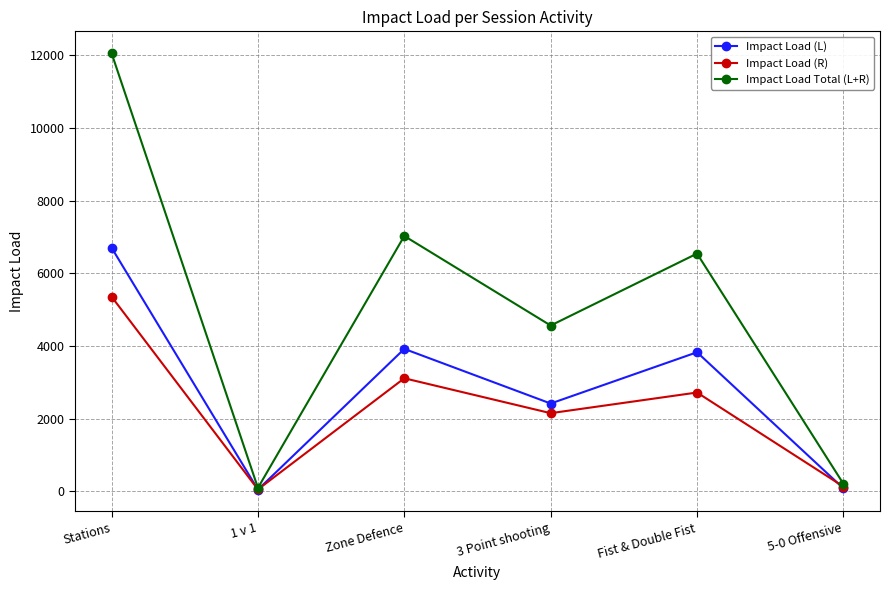

In Impact Load Total (L+R), how many points are higher than both neighbors (excluding endpoints)?

2